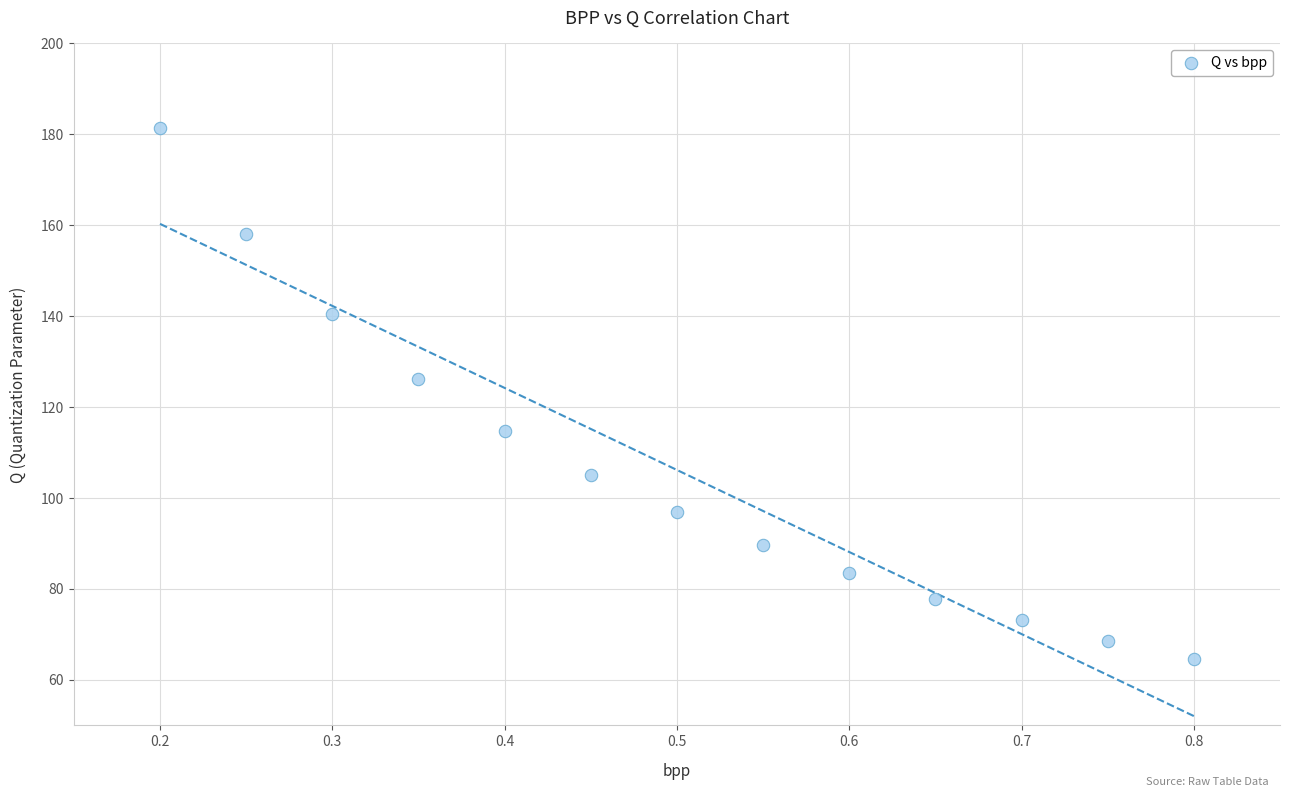

What is the range of X values (max minus min)?

0.6